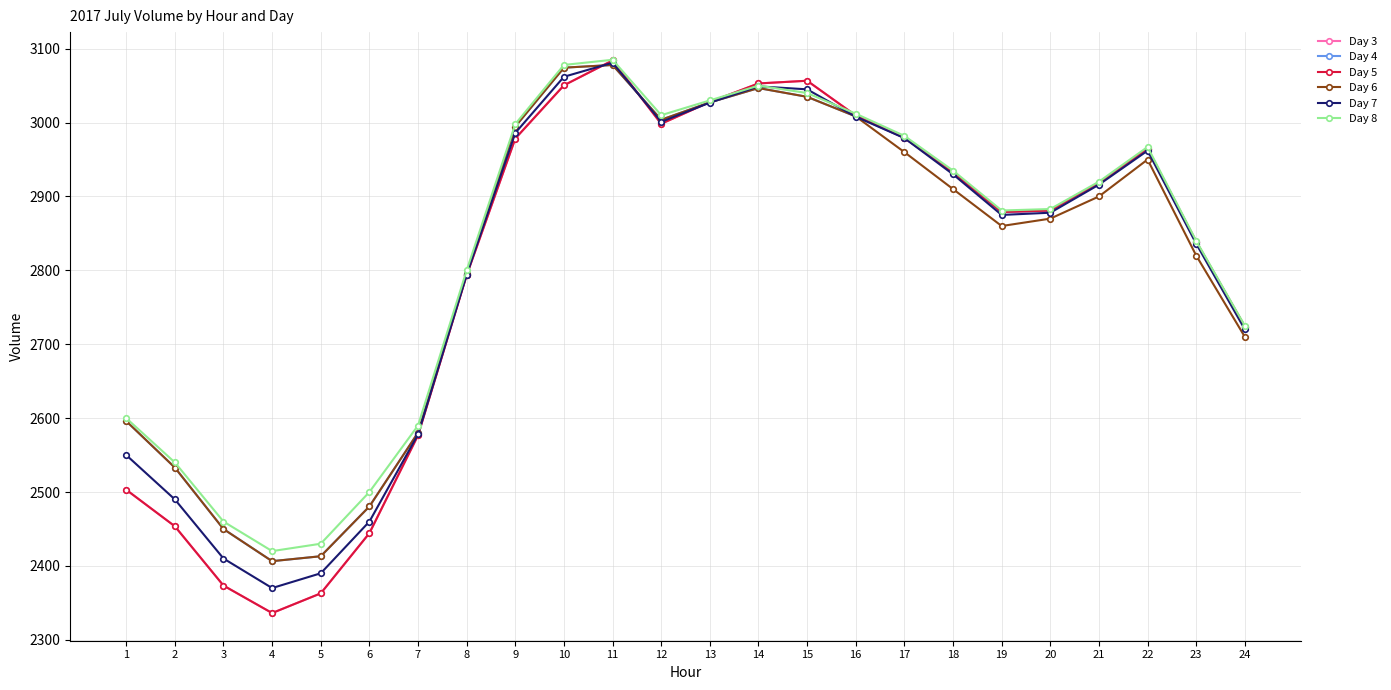

Read the Day 4 value at 10.

3074.3